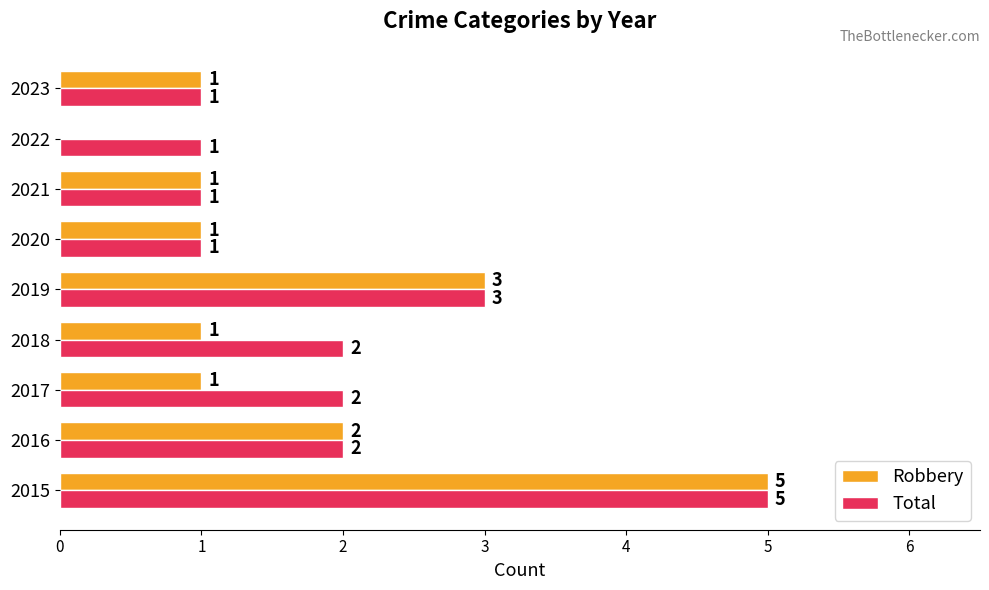

How many Robbery values are between 1 and 2?

6